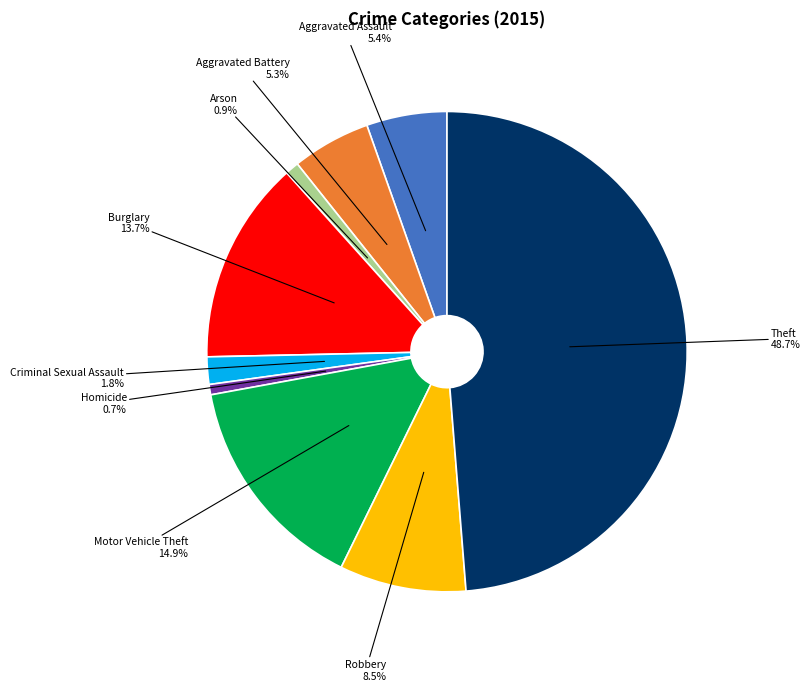

What portion of the pie excludes Burglary?

86.3%